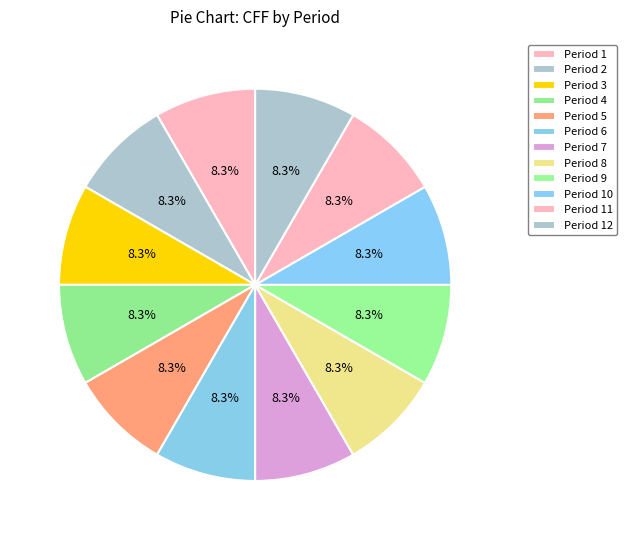

How many slices are in this pie chart?

12